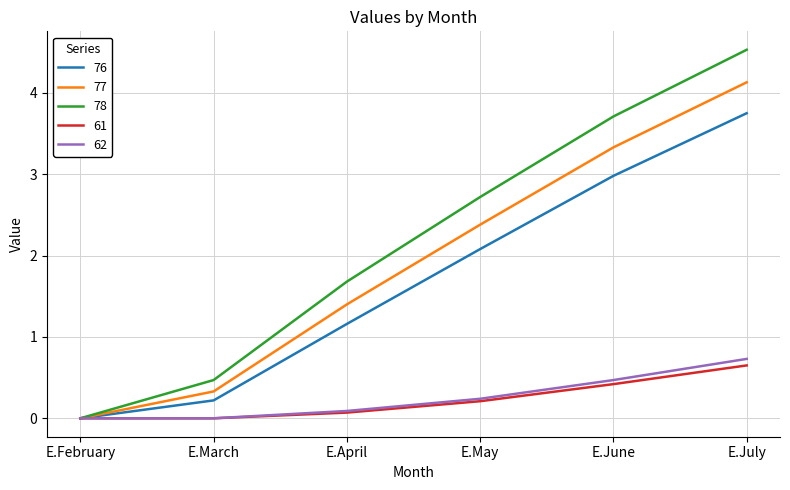

What is the maximum value shown in the chart?

4.5